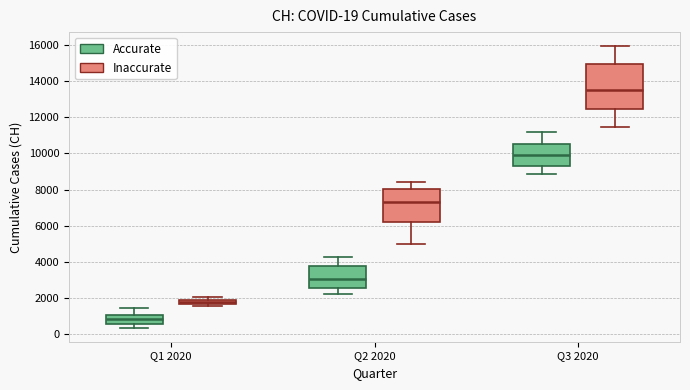

Which box has the highest median line?

Q3 2020 (Inaccurate)